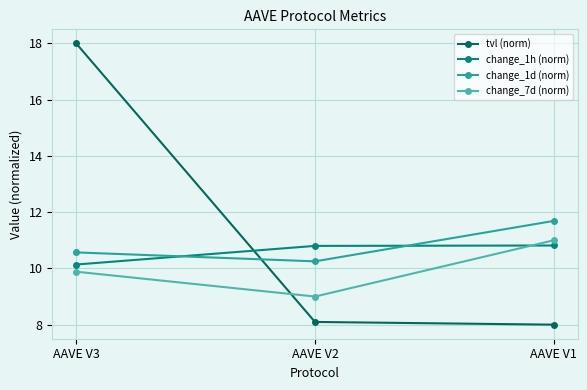

What is the difference between the second highest and minimum values in the tvl (norm) series?

0.1